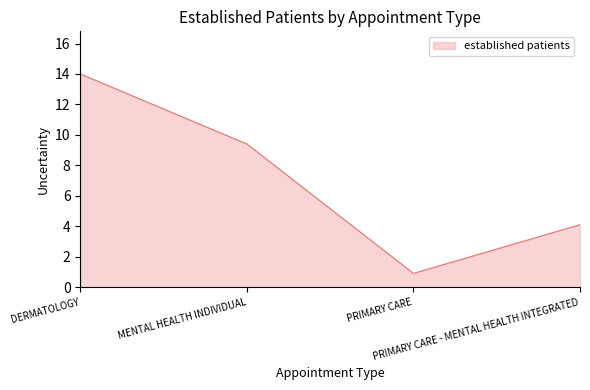

Which has a higher value, PRIMARY CARE or DERMATOLOGY?

DERMATOLOGY